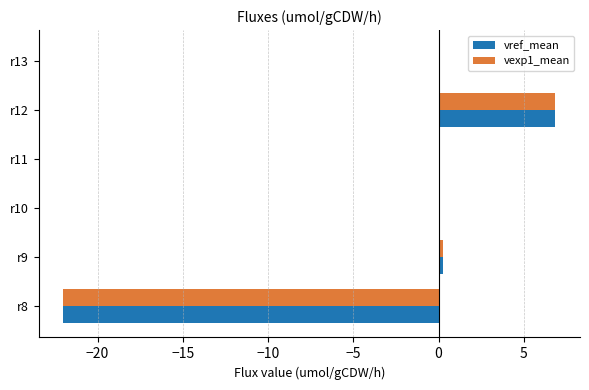

Which label corresponds to the largest value in the chart?

r12